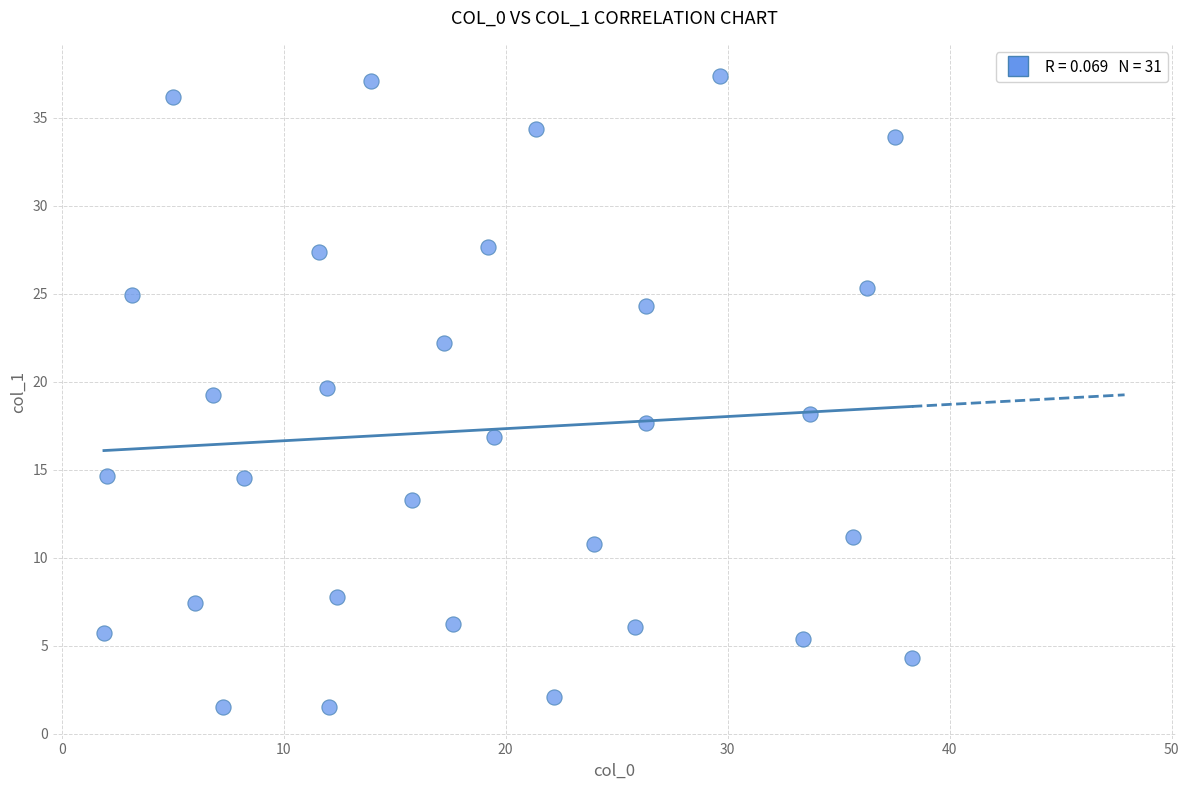

What is the range of X values (max minus min)?

36.4